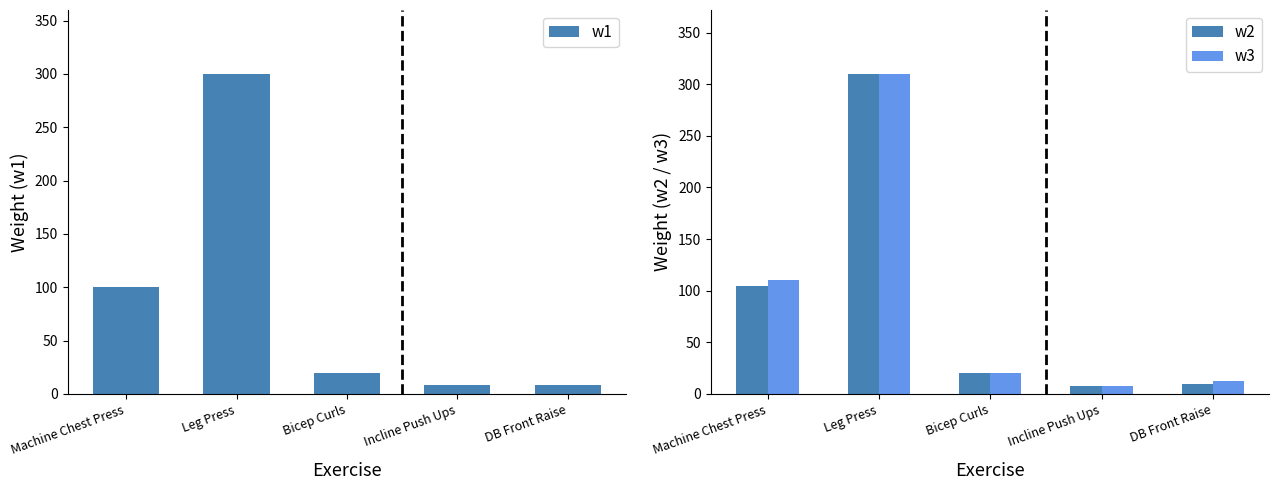

Is it true that w1 equals 20 at Bicep Curls?

True